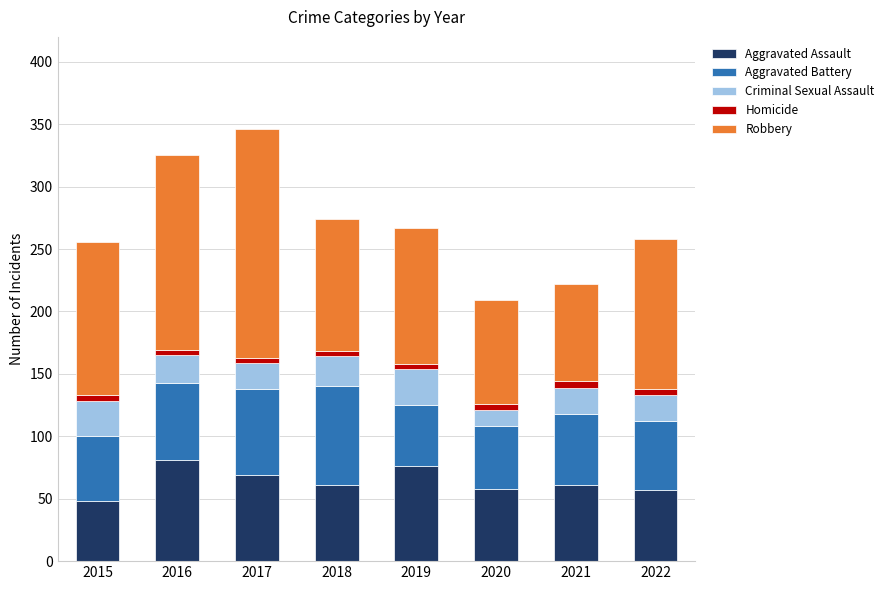

At which label does Aggravated Assault reach its peak?

2016